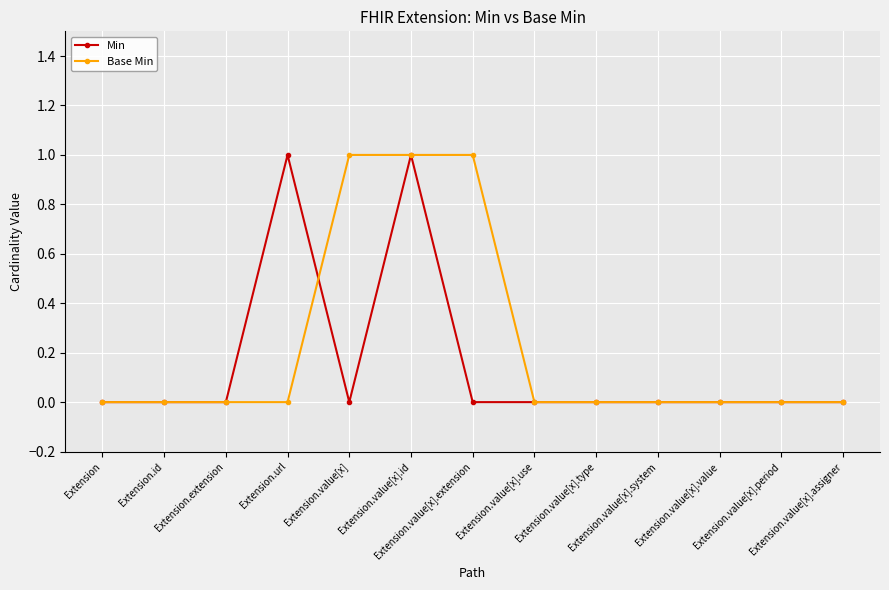

Reading left to right, extract all data points from this chart.

Min: Extension=0	Extension.id=0	Extension.extension=0	Extension.url=1	Extension.value[x]=0	Extension.value[x].id=1	Extension.value[x].extension=0	Extension.value[x].use=0	Extension.value[x].type=0	Extension.value[x].system=0	Extension.value[x].value=0	Extension.value[x].period=0	Extension.value[x].assigner=0
Base Min: Extension=0	Extension.id=0	Extension.extension=0	Extension.url=0	Extension.value[x]=1	Extension.value[x].id=1	Extension.value[x].extension=1	Extension.value[x].use=0	Extension.value[x].type=0	Extension.value[x].system=0	Extension.value[x].value=0	Extension.value[x].period=0	Extension.value[x].assigner=0